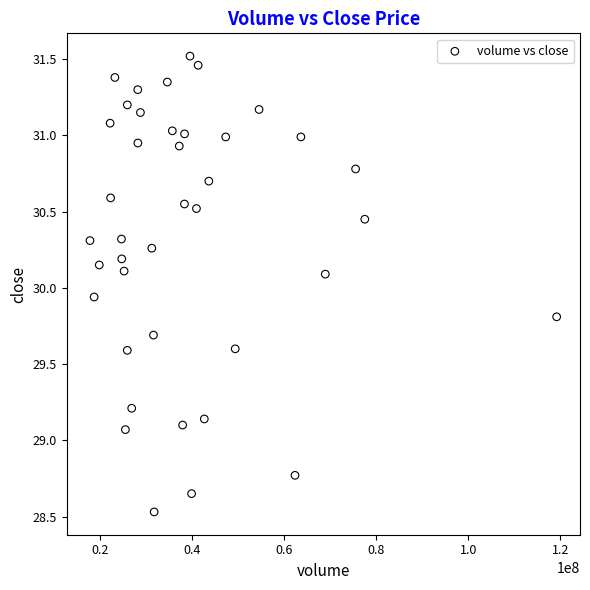

What is the range of X values (max minus min)?

101368312.9